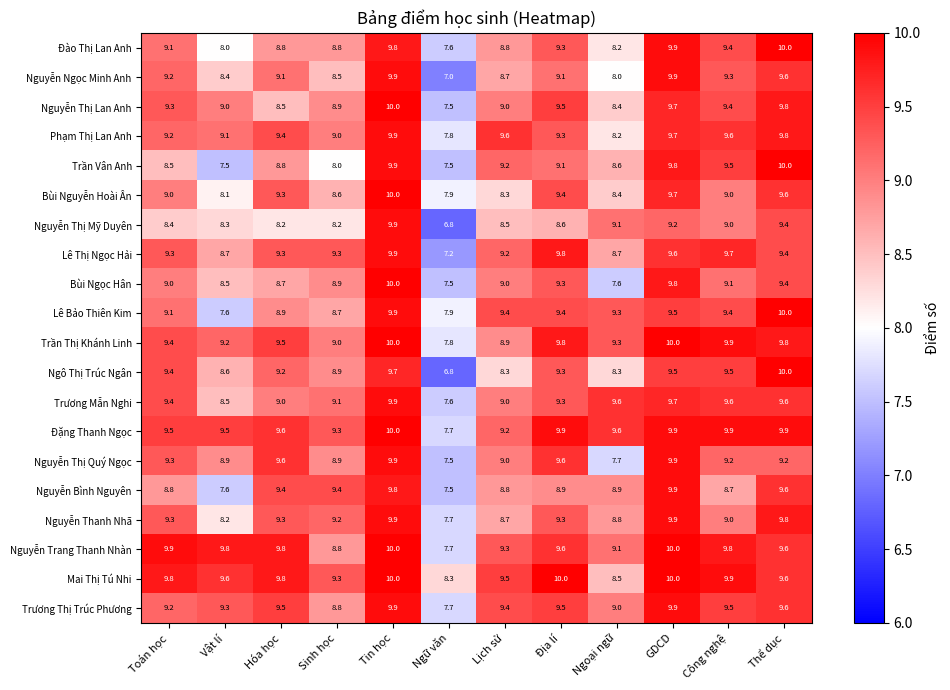

Is it true that Trần Thị Khánh Linh equals 16.7 at Ngoại ngữ?

False